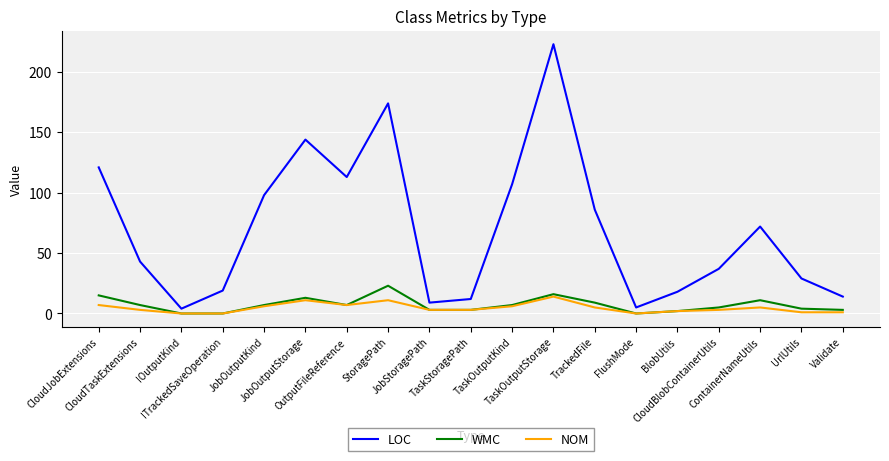

Which series has the largest total across all categories?

LOC